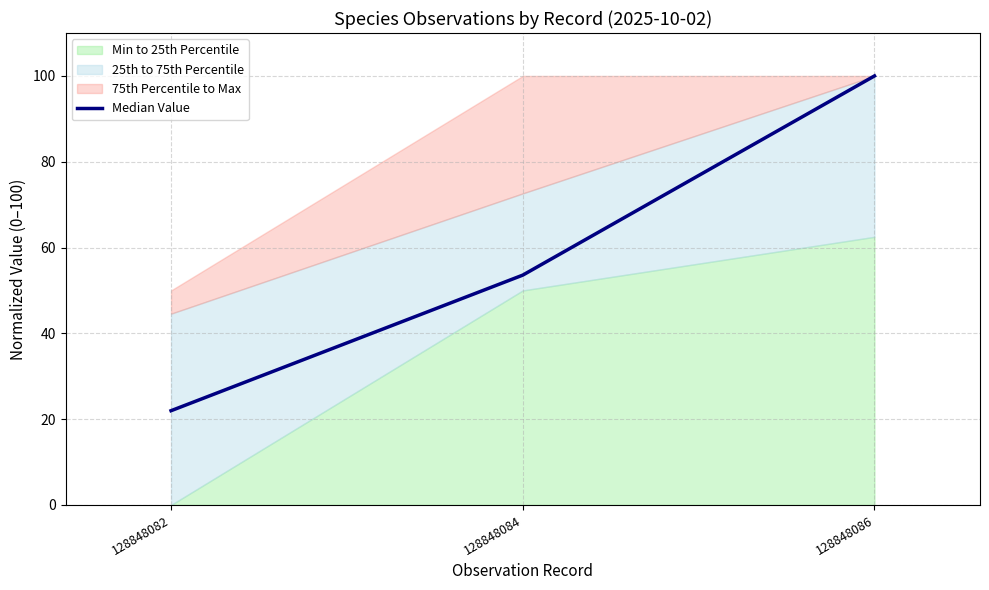

What is the maximum value shown in the chart?

100.0